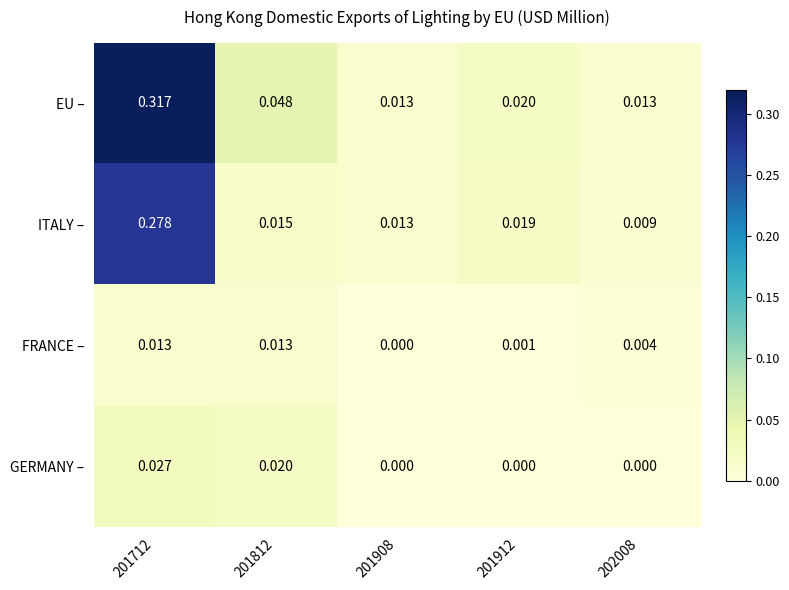

Which series has the widest spread of values?

EU –